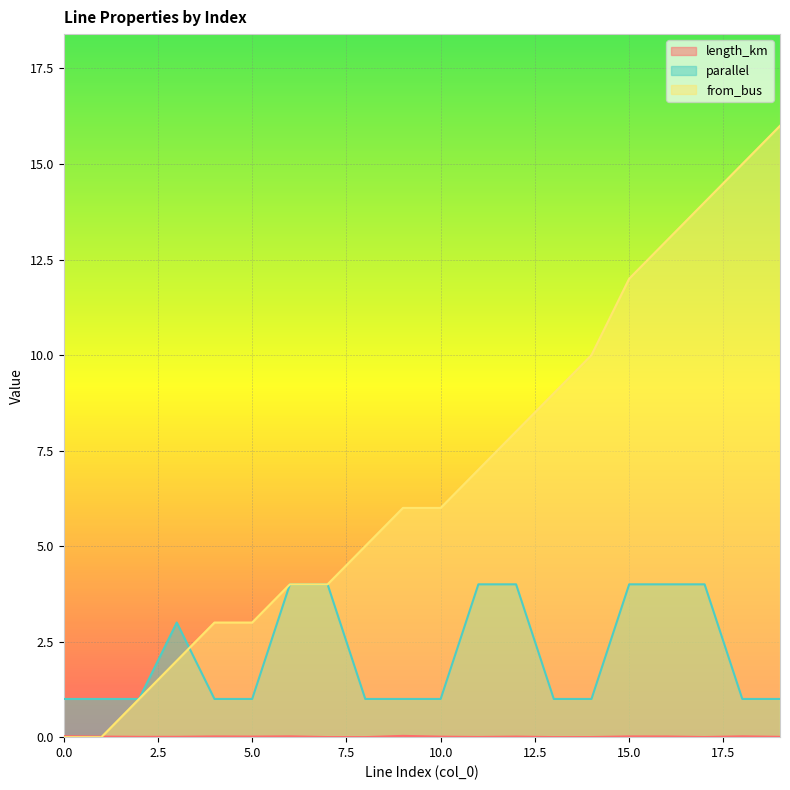

Which series ends up on top after the final intersection of length_km and from_bus?

from_bus